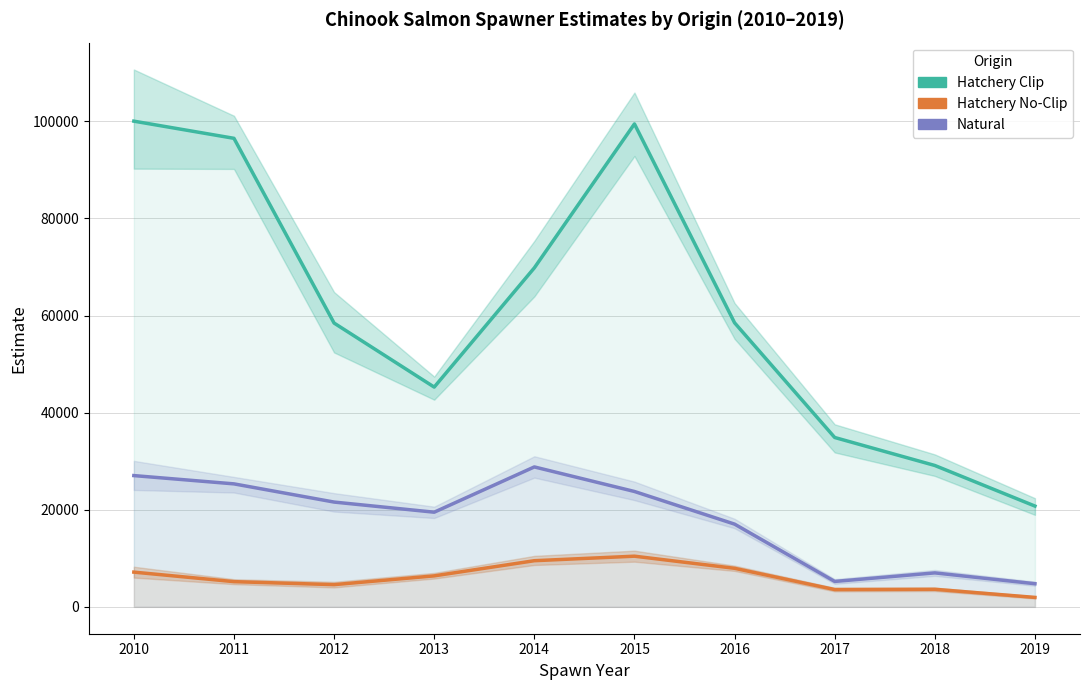

What is the total value across all series at 2013?

71146.0